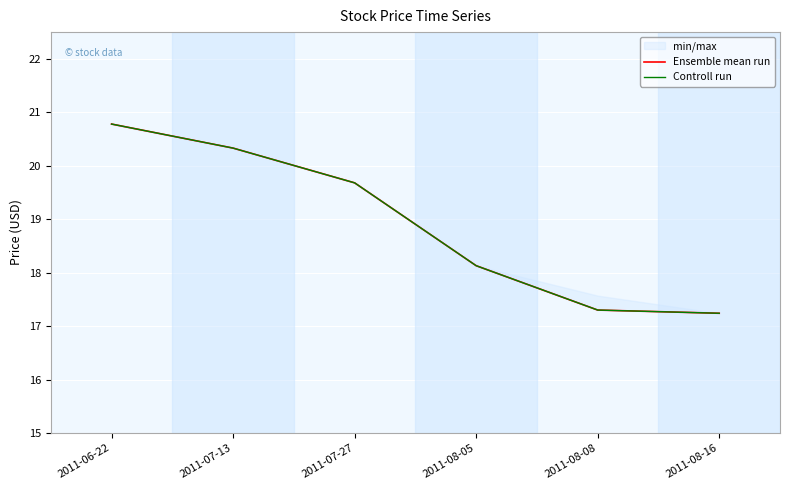

What is the difference between the maximum and minimum values in the Controll run series?

3.5